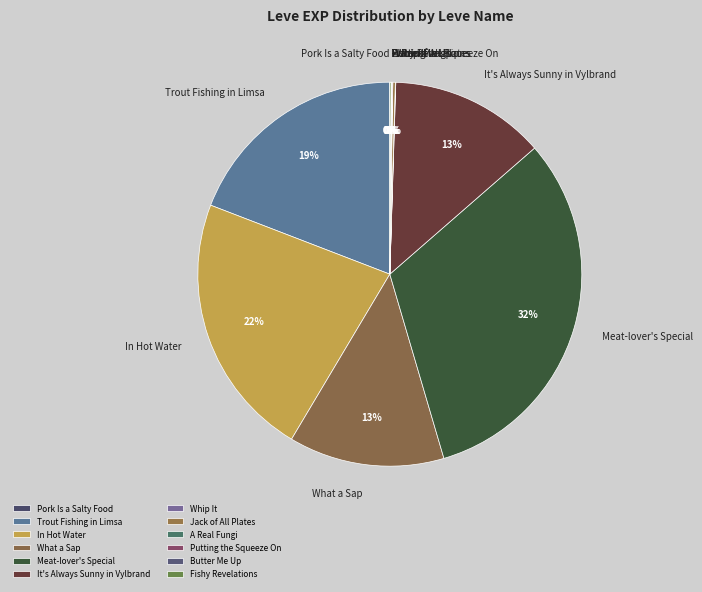

What is the largest slice in the pie chart?

Meat-lover's Special